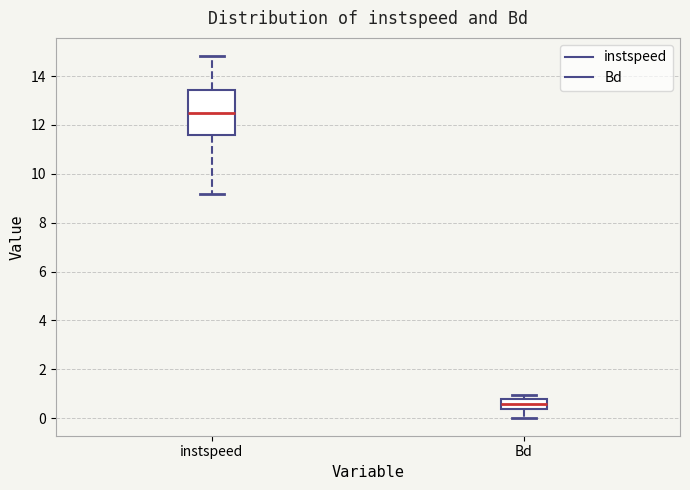

Comparing the boxes themselves (not the whiskers), which one is the tallest?

instspeed